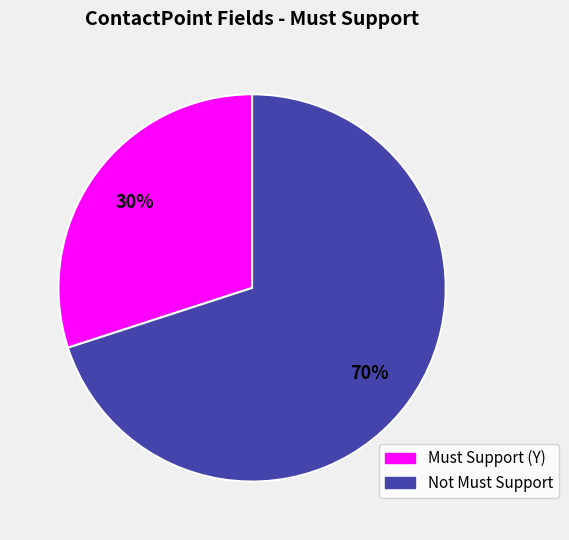

Does any single category account for the majority?

Yes